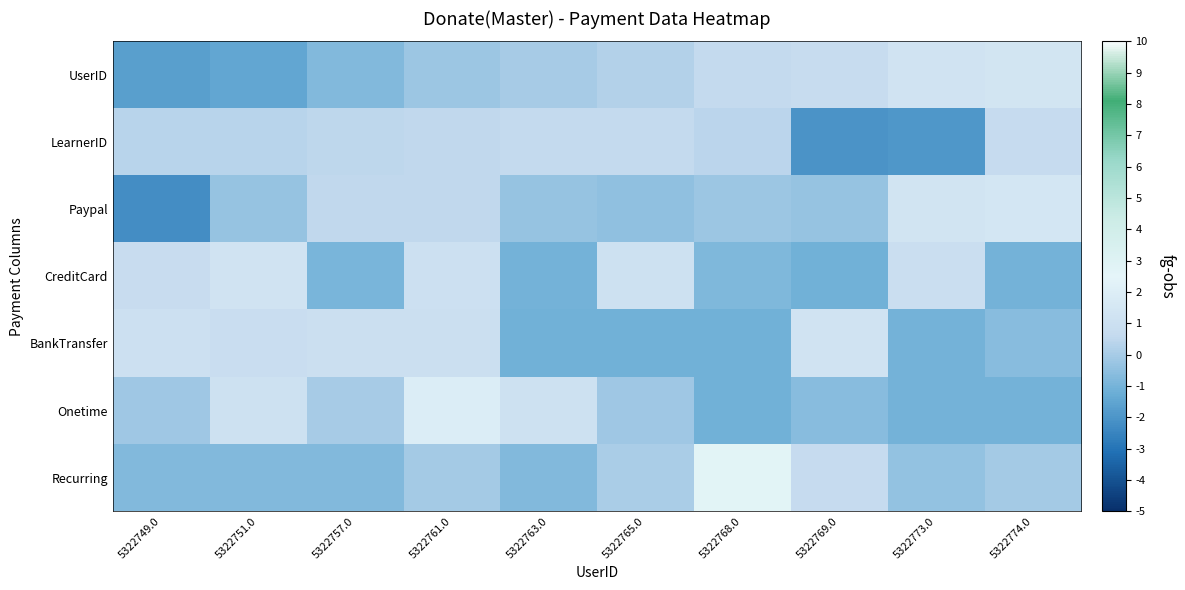

Between 5322751.0 and 5322763.0, which series saw the biggest shift?

CreditCard